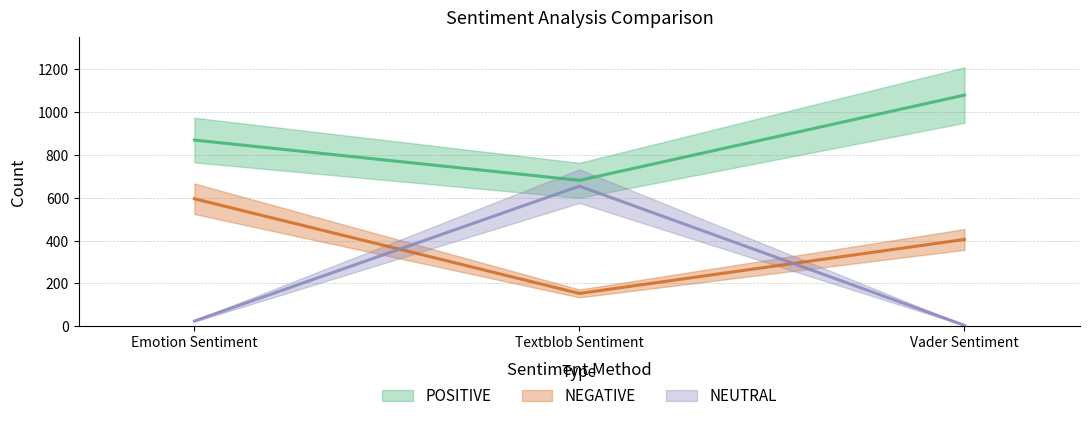

Rank the categories by NEUTRAL value from lowest to highest.

Vader Sentiment, Emotion Sentiment, Textblob Sentiment